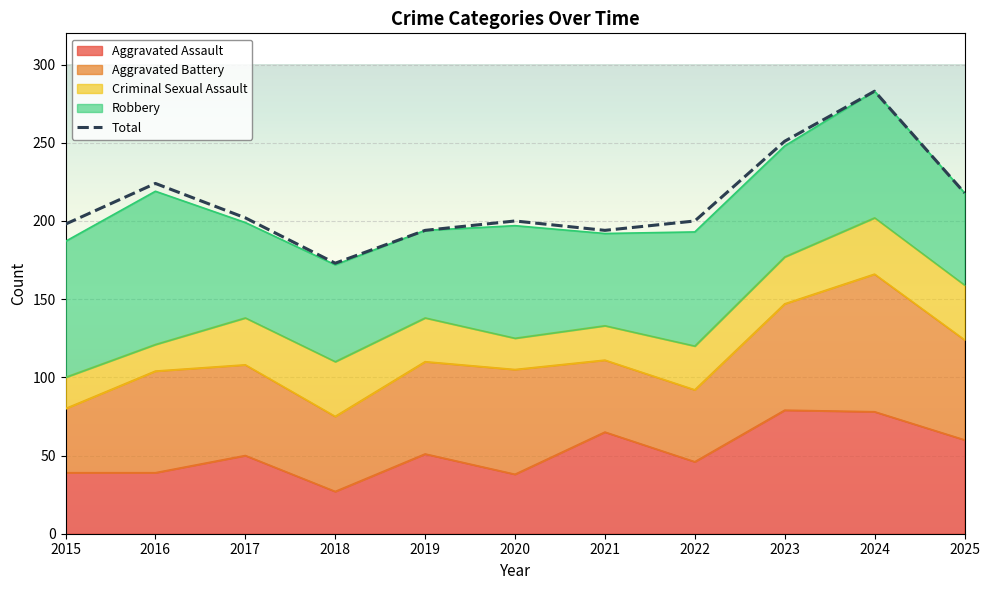

Approximately how many times larger is the value at 2024 compared to 2017?

1.4